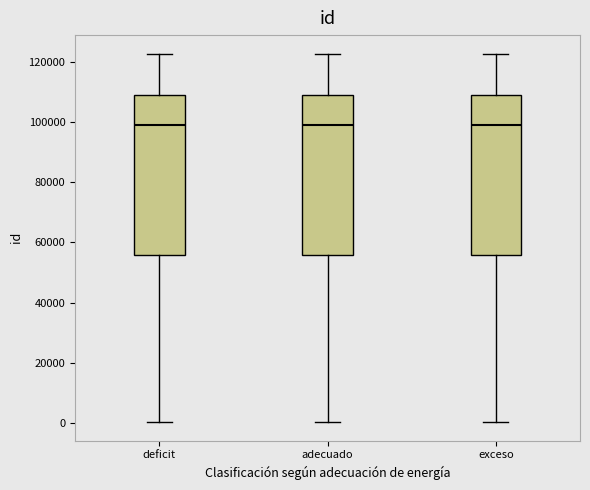

Reading left to right, read every box against the y-axis: the position of its median line, the range the box covers, and the ends of its whiskers. The values are not printed on the chart, so give them approximately, as read against the axis.

deficit: median 98000, box 56000 to 110000, whiskers 0 to 122000
adecuado: median 98000, box 56000 to 110000, whiskers 0 to 122000
exceso: median 98000, box 56000 to 110000, whiskers 0 to 122000